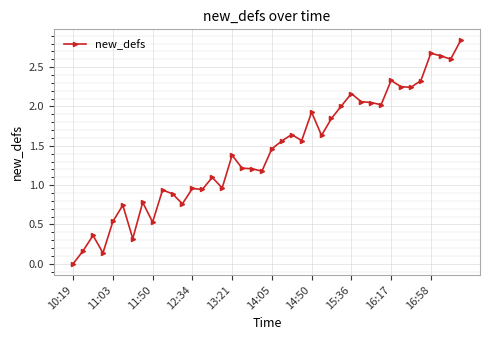

How many lines are shown in the chart?

1